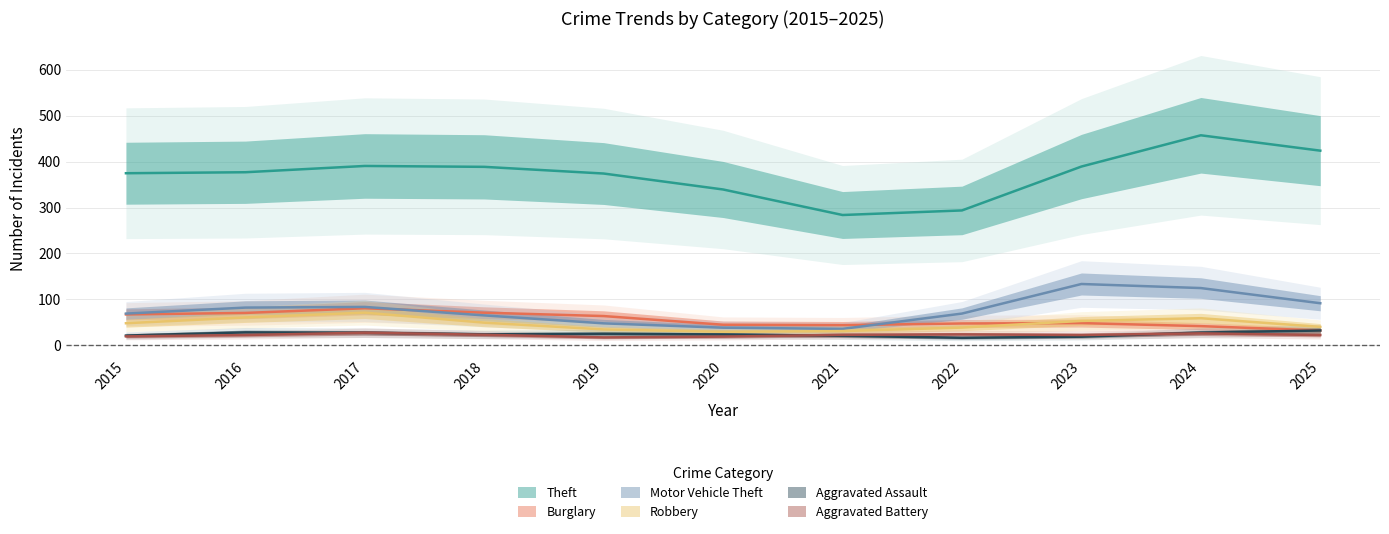

At how many categories does at least one series exceed 441?

1